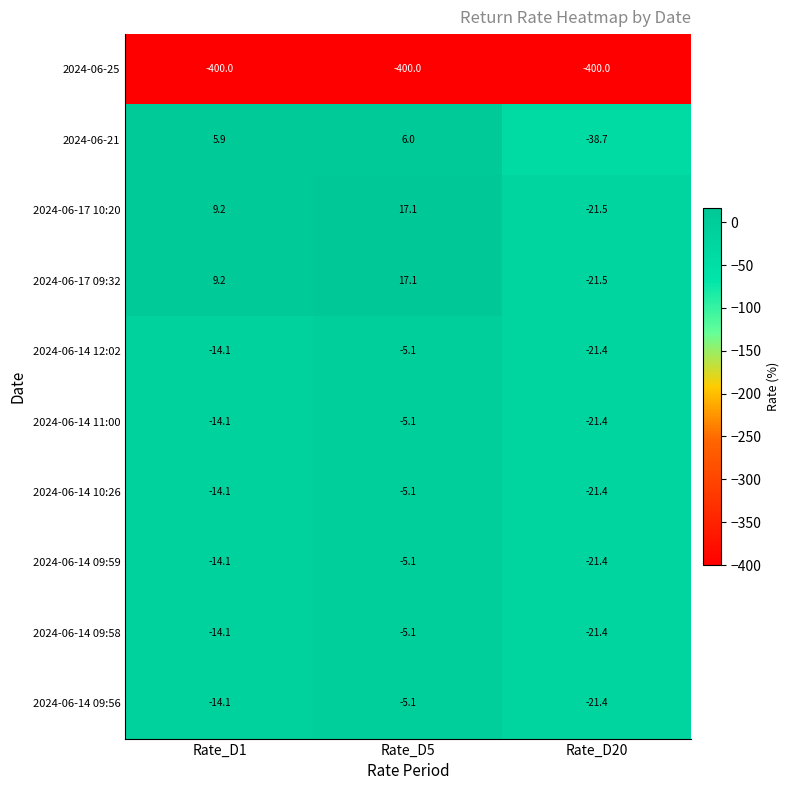

Reading left to right, extract all data points from this chart.

2024-06-25: Rate_D1=-400.0	Rate_D5=-400.0	Rate_D20=-400.0
2024-06-21: Rate_D1=5.9	Rate_D5=6.0	Rate_D20=-38.7
2024-06-17 10:20: Rate_D1=9.2	Rate_D5=17.1	Rate_D20=-21.5
2024-06-17 09:32: Rate_D1=9.2	Rate_D5=17.1	Rate_D20=-21.5
2024-06-14 12:02: Rate_D1=-14.1	Rate_D5=-5.1	Rate_D20=-21.4
2024-06-14 11:00: Rate_D1=-14.1	Rate_D5=-5.1	Rate_D20=-21.4
2024-06-14 10:26: Rate_D1=-14.1	Rate_D5=-5.1	Rate_D20=-21.4
2024-06-14 09:59: Rate_D1=-14.1	Rate_D5=-5.1	Rate_D20=-21.4
2024-06-14 09:58: Rate_D1=-14.1	Rate_D5=-5.1	Rate_D20=-21.4
2024-06-14 09:56: Rate_D1=-14.1	Rate_D5=-5.1	Rate_D20=-21.4